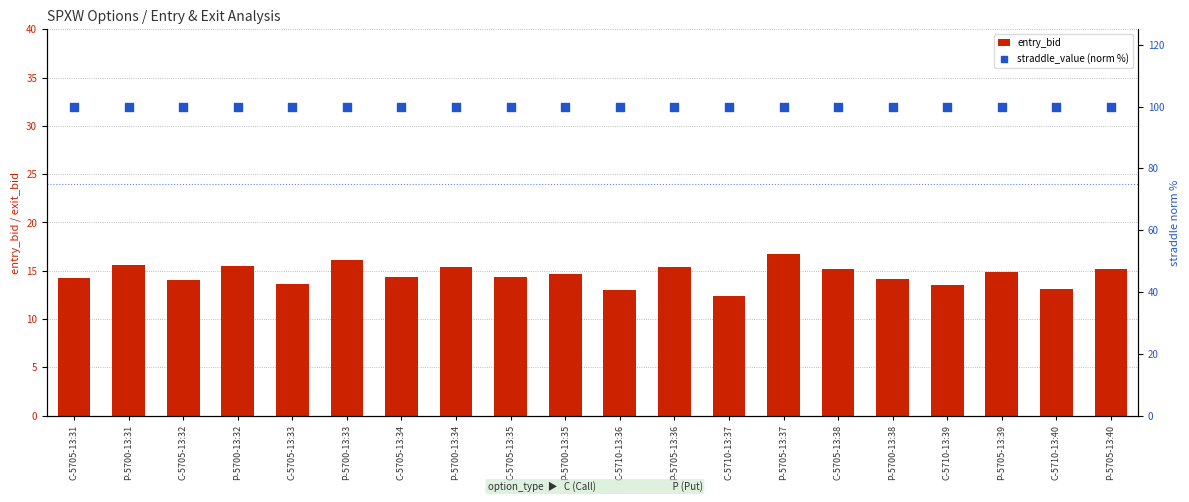

At how many categories does at least one series exceed 74?

20